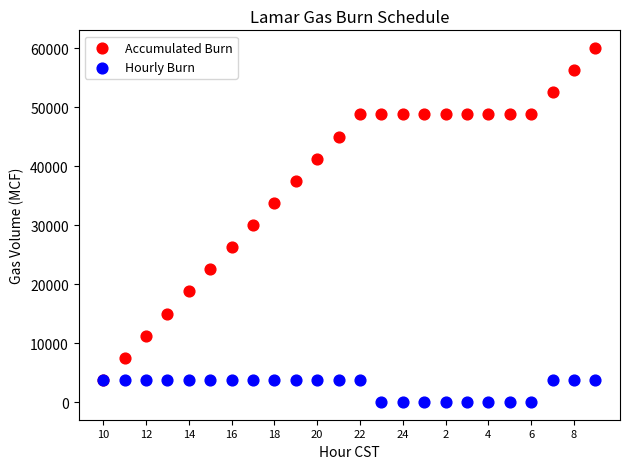

Which series contains the lowest Y value?

Hourly Burn